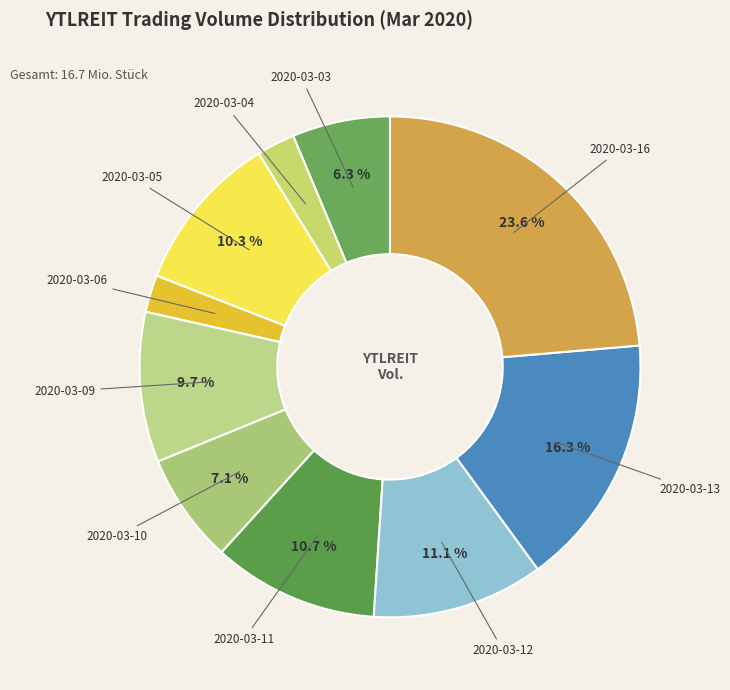

Which category has the biggest portion of the pie?

2020-03-16